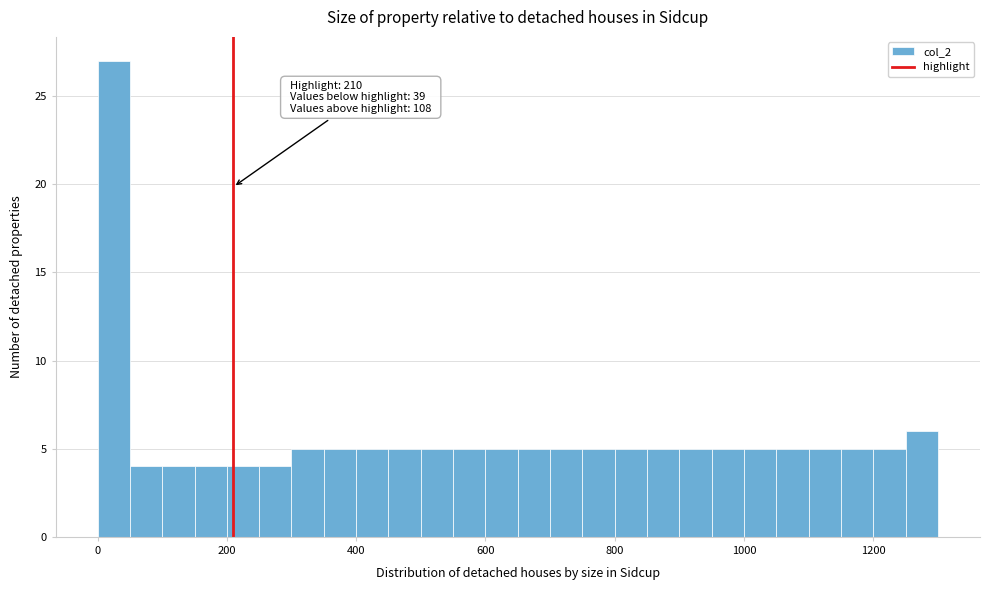

Read against the x-axis, roughly where is the centre of the tallest bar?

20